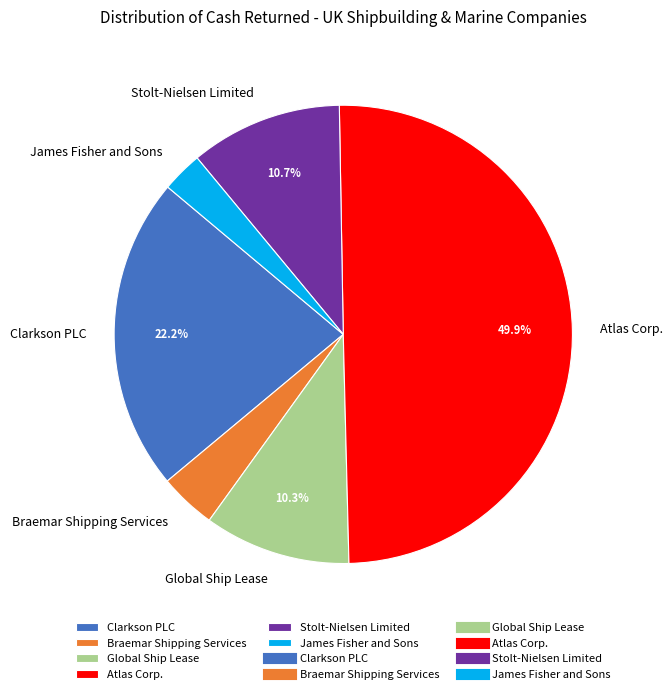

What portion of the pie excludes Stolt-Nielsen Limited?

89.3%